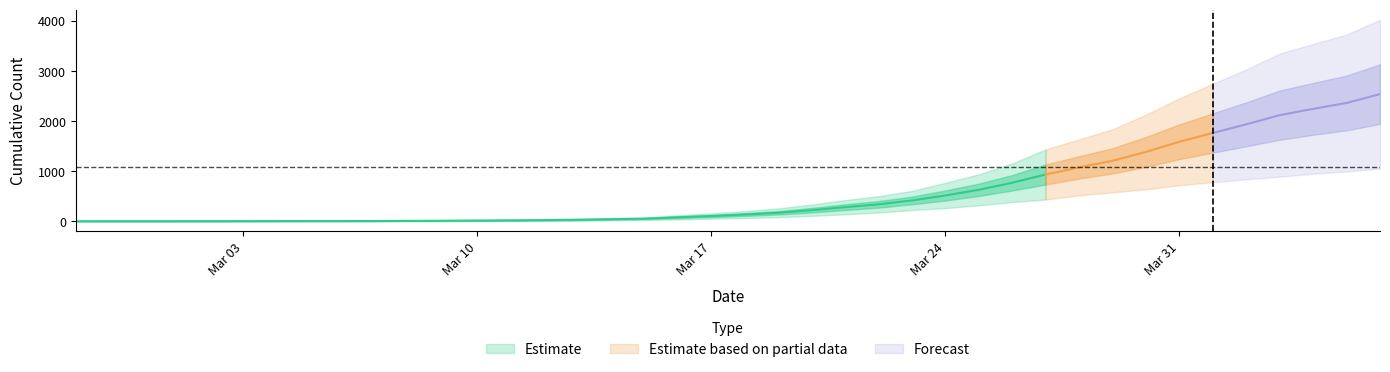

Reading right to left, list all the values displayed in this chart.

0: 1054	996	950	890	839	781	720	639	578	517	435	384	319	263	225	175	140	108	82	65	51	37	28	20	11	6	4	2	2	2	1	0	0	0	0	0	0	0	0	0
1: 4028	3731	3542	3351	3035	2747	2457	2131	1838	1636	1435	1155	938	768	607	501	424	335	258	204	159	121	77	63	50	40	33	27	20	14	10	9	9	8	6	5	4	4	4	3